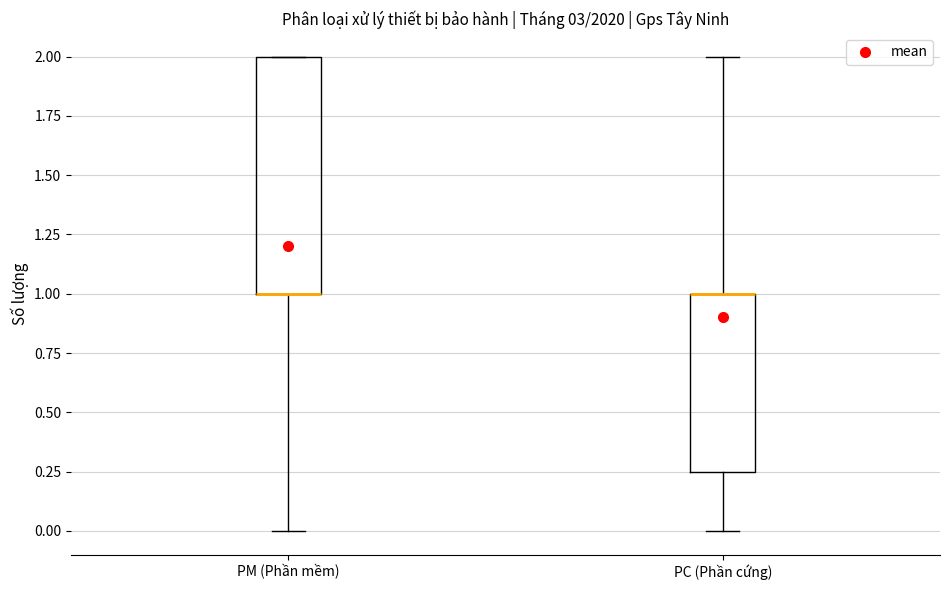

Comparing the boxes themselves (not the whiskers), which one is the tallest?

PM (Phần mềm)